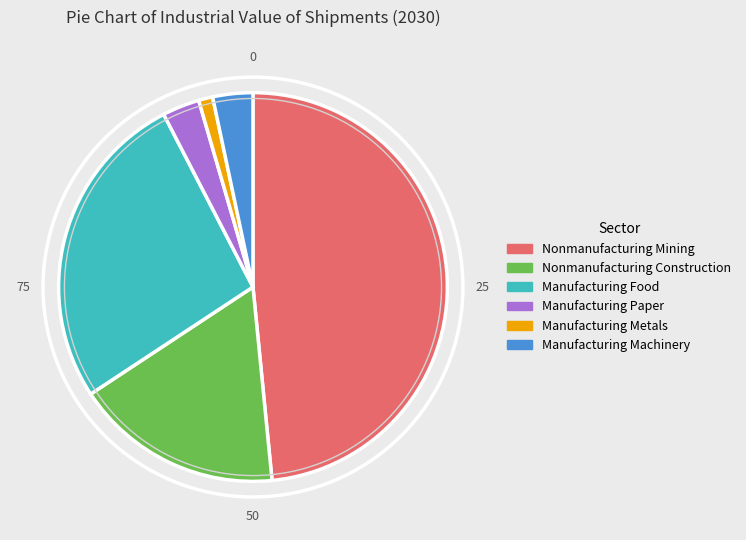

The Manufacturing Paper slice represents 3% of the pie. True or false?

True